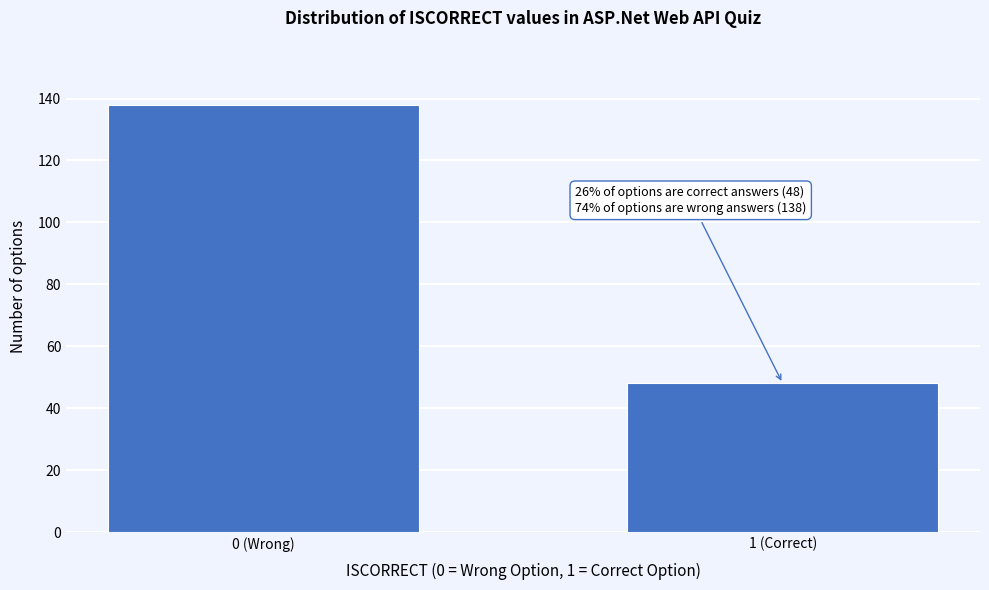

Reading left to right, list all the values displayed in this chart.

138	48